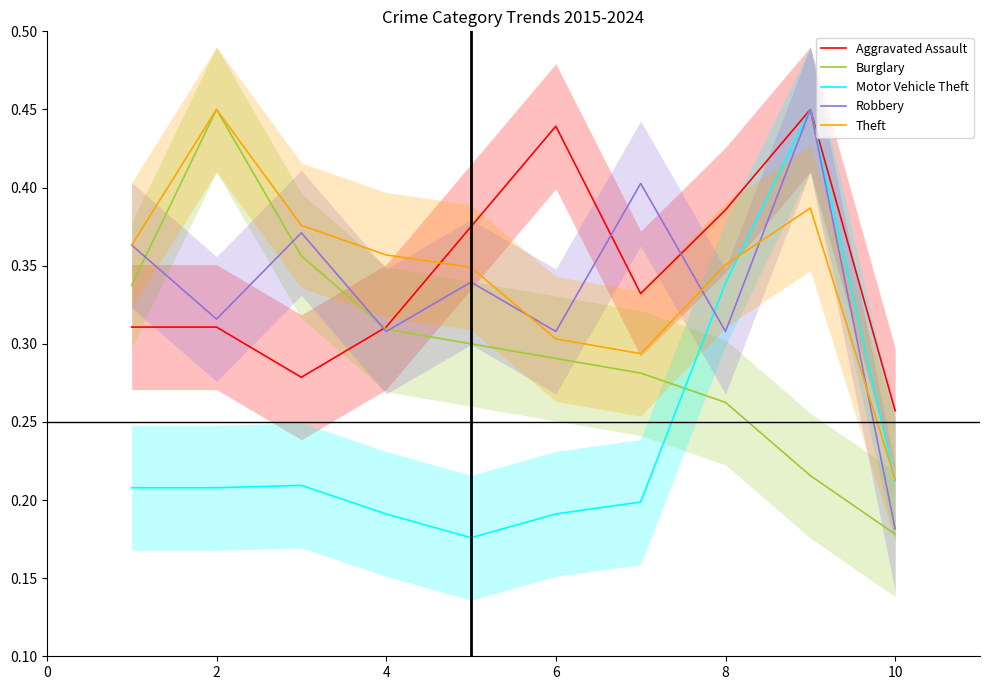

Count the Theft values in the range 0 to 1.

10